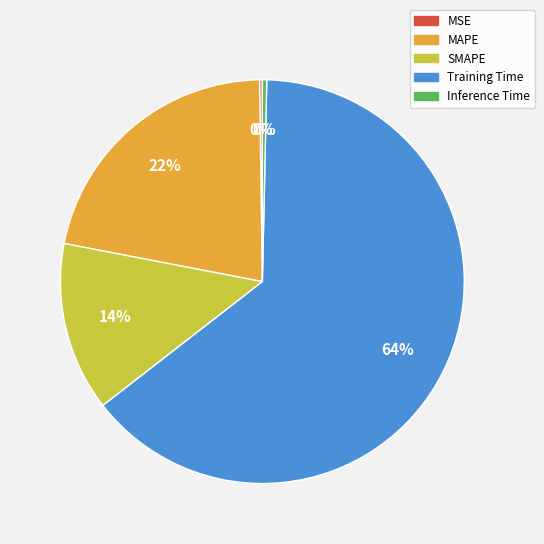

To the nearest percent, what is the average slice percentage?

20%